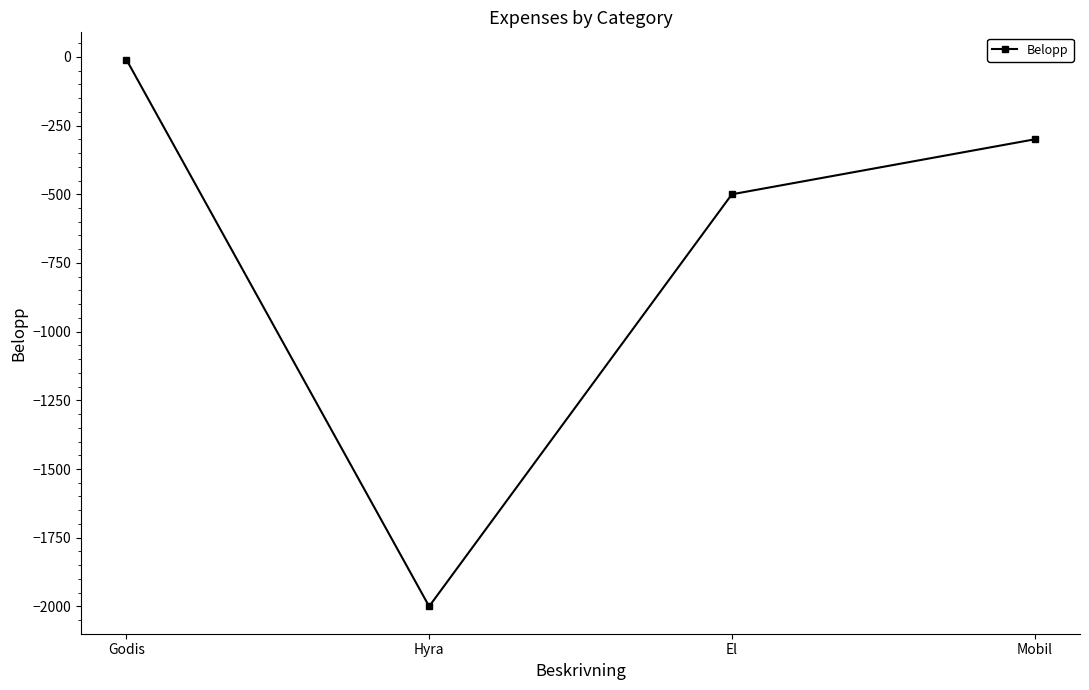

List the labels in order of value, largest first.

Godis, Mobil, El, Hyra